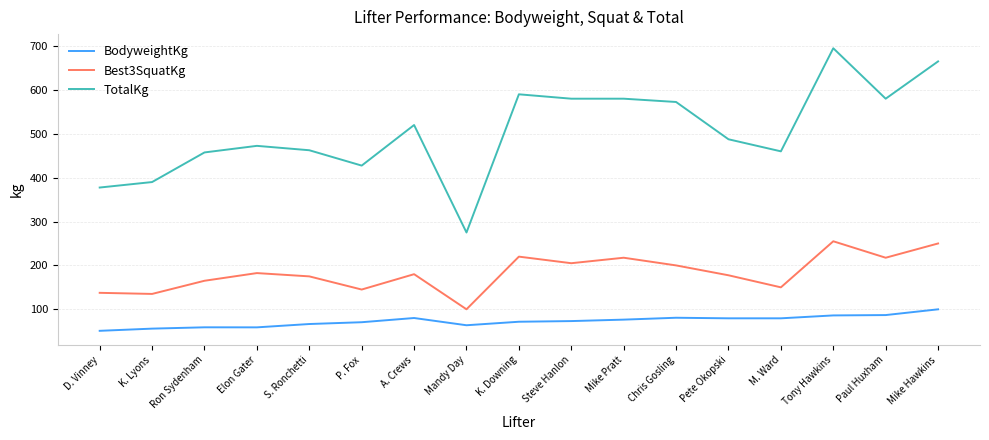

Which series changed the most between Mandy Day and Tony Hawkins?

TotalKg